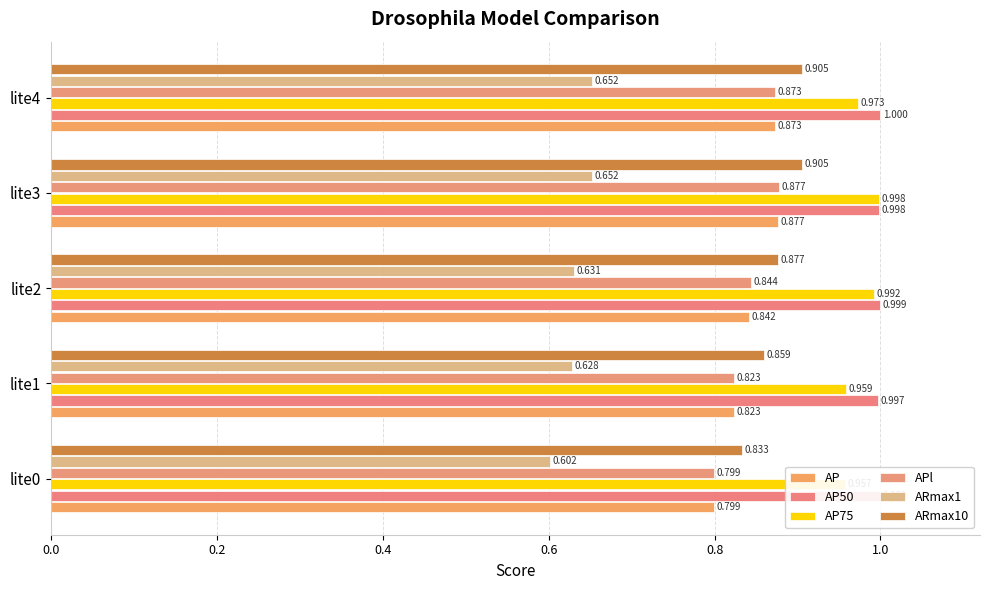

Does the chart contain stacked bars?

No